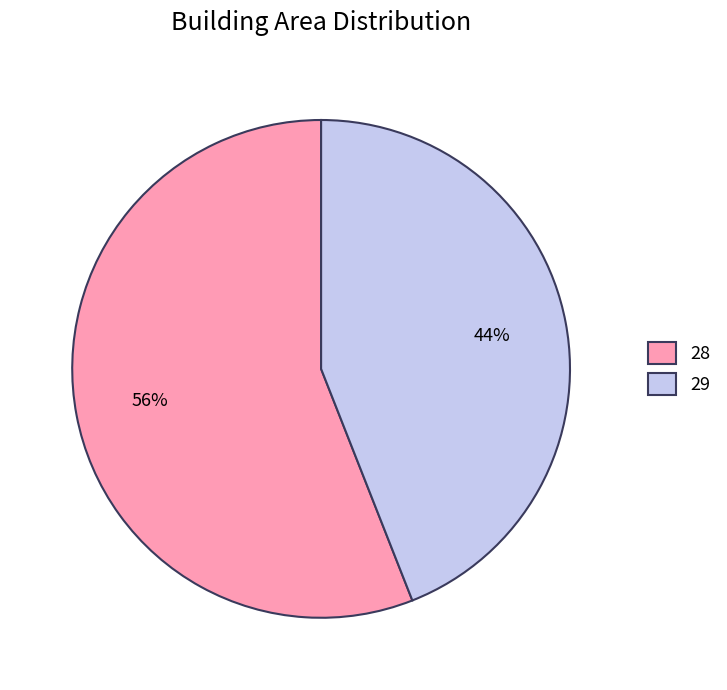

Between 28 and 29, which is larger?

28